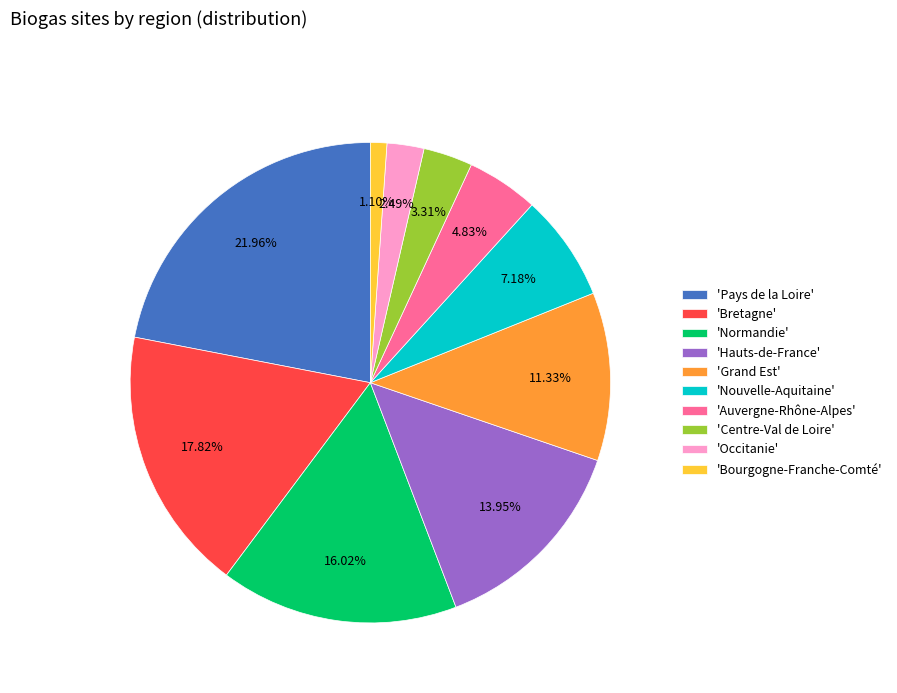

Which slice is the largest?

'Pays de la Loire'